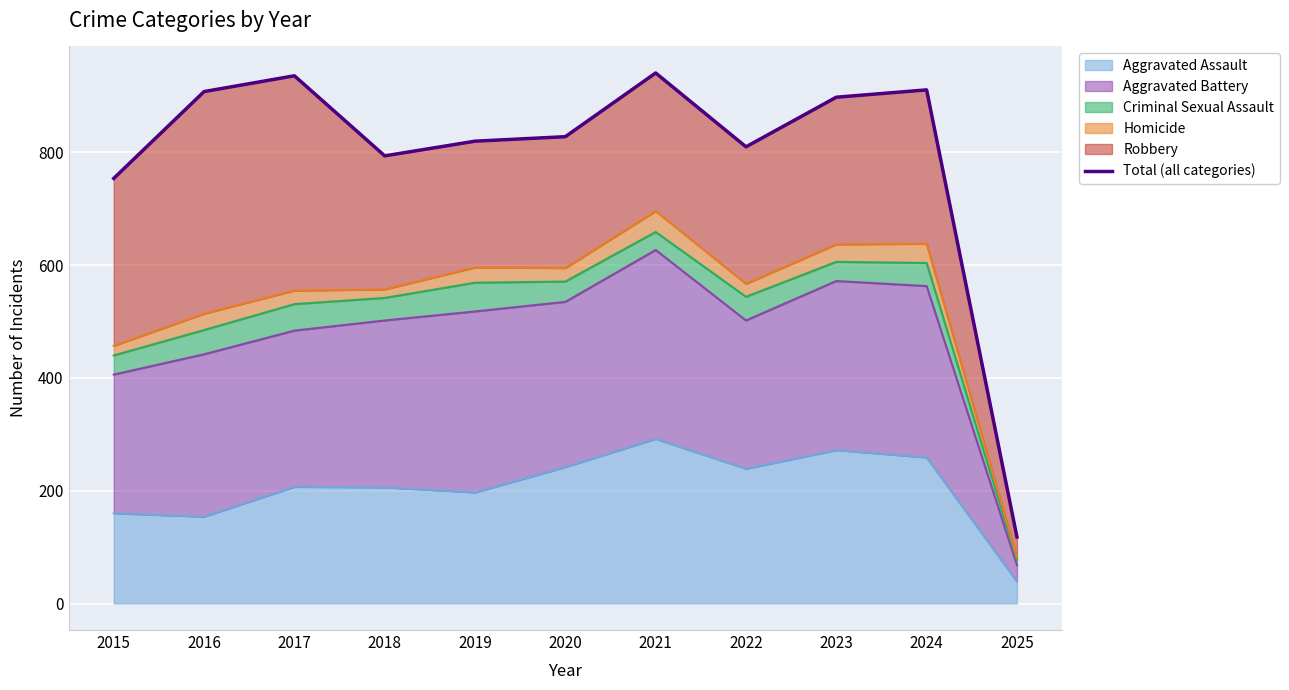

Between 2022 and 2018, which is larger?

2022